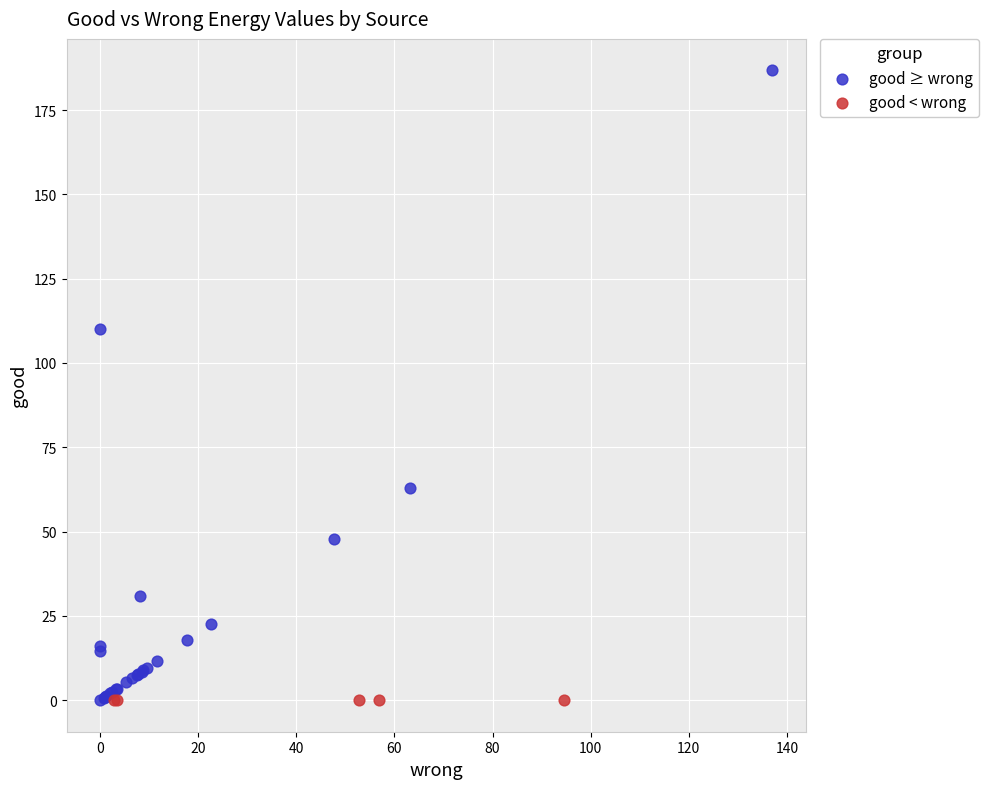

Which series reaches the maximum Y coordinate?

good ≥ wrong